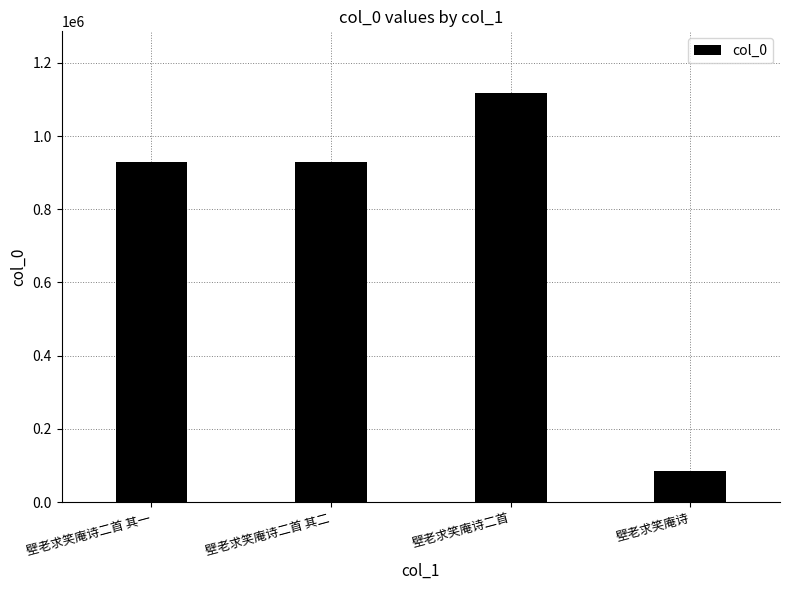

Does the chart contain stacked bars?

No